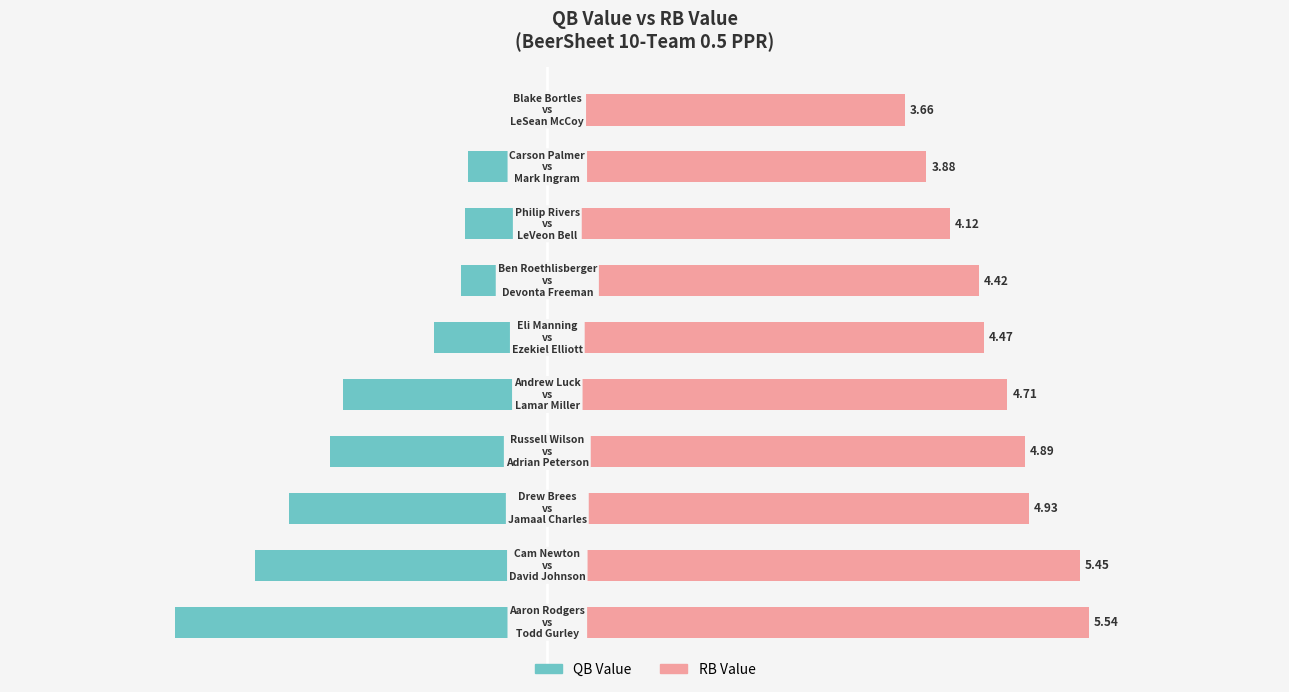

Rank the series by their maximum value, from lowest to highest.

QB Value, RB Value